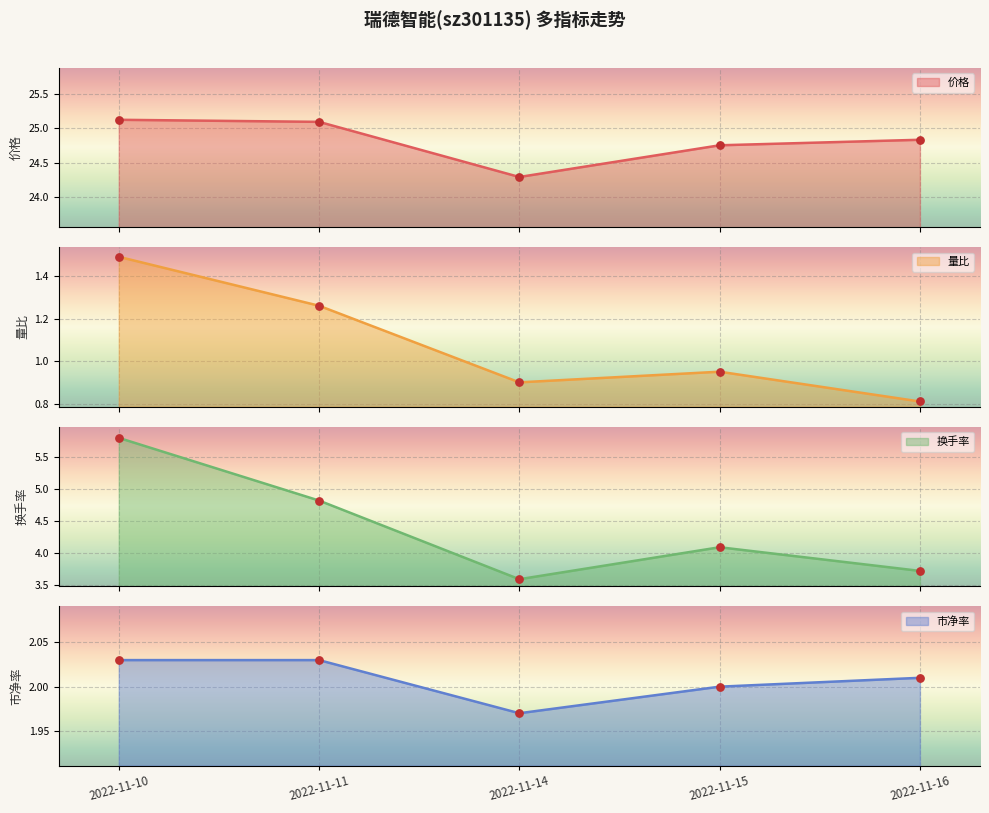

Which series contains the highest Y value?

价格